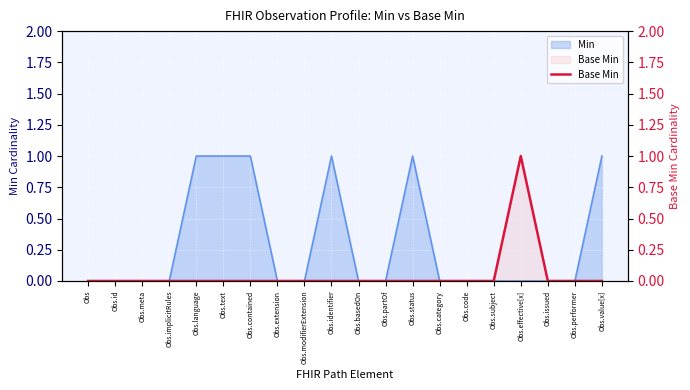

Count the number of categories in the chart.

20